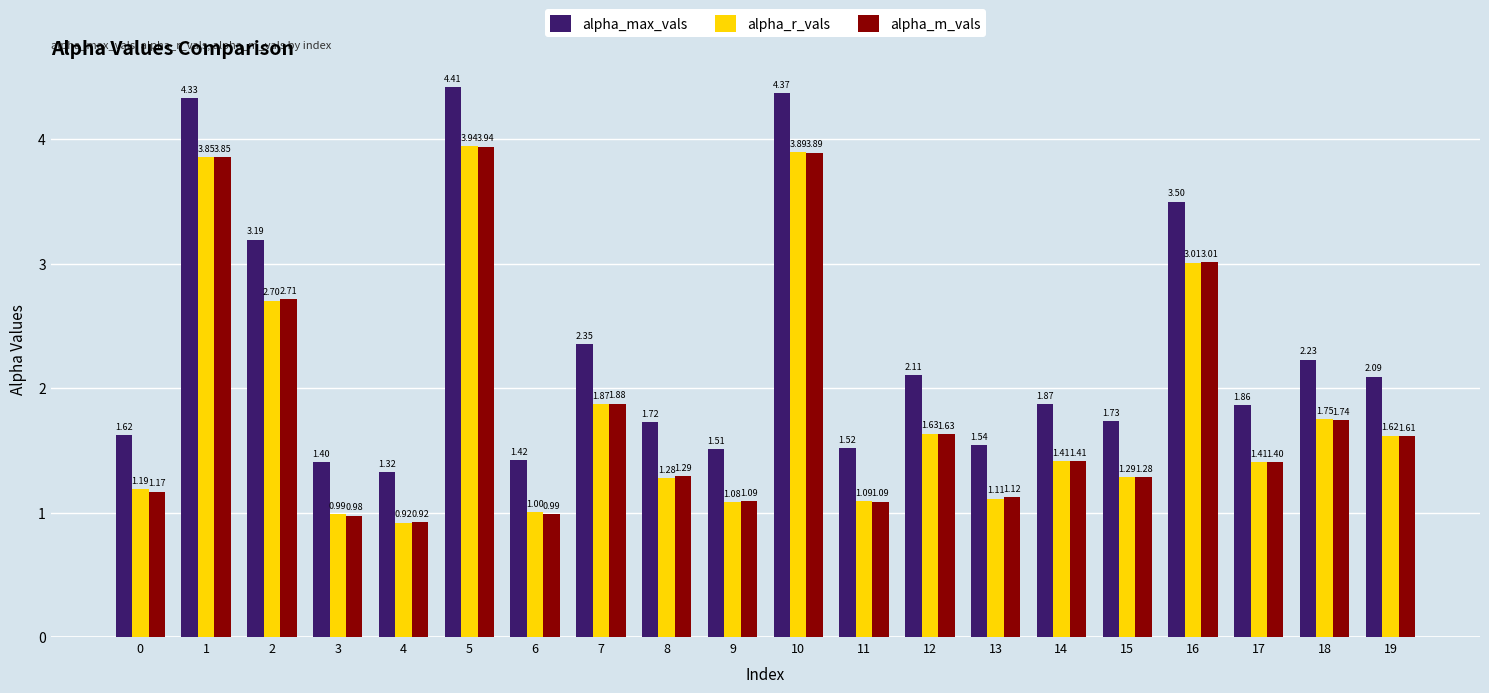

Where is alpha_m_vals nearest to the value 2?

7